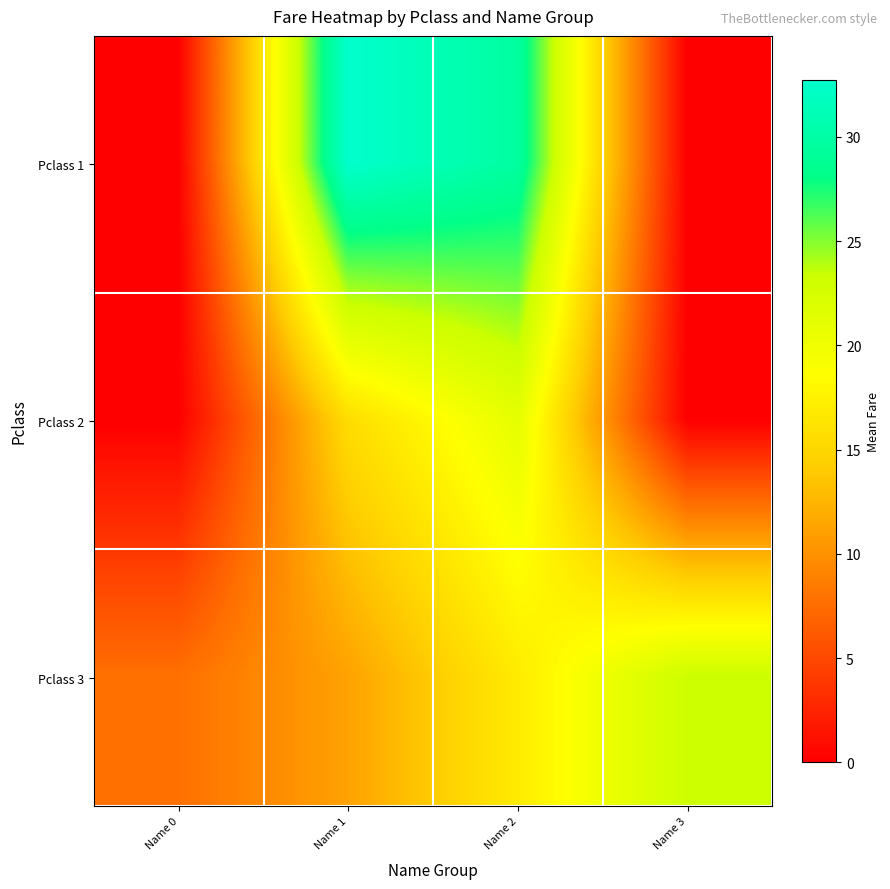

What is the spread (max minus min) of values at Name 3?

23.3